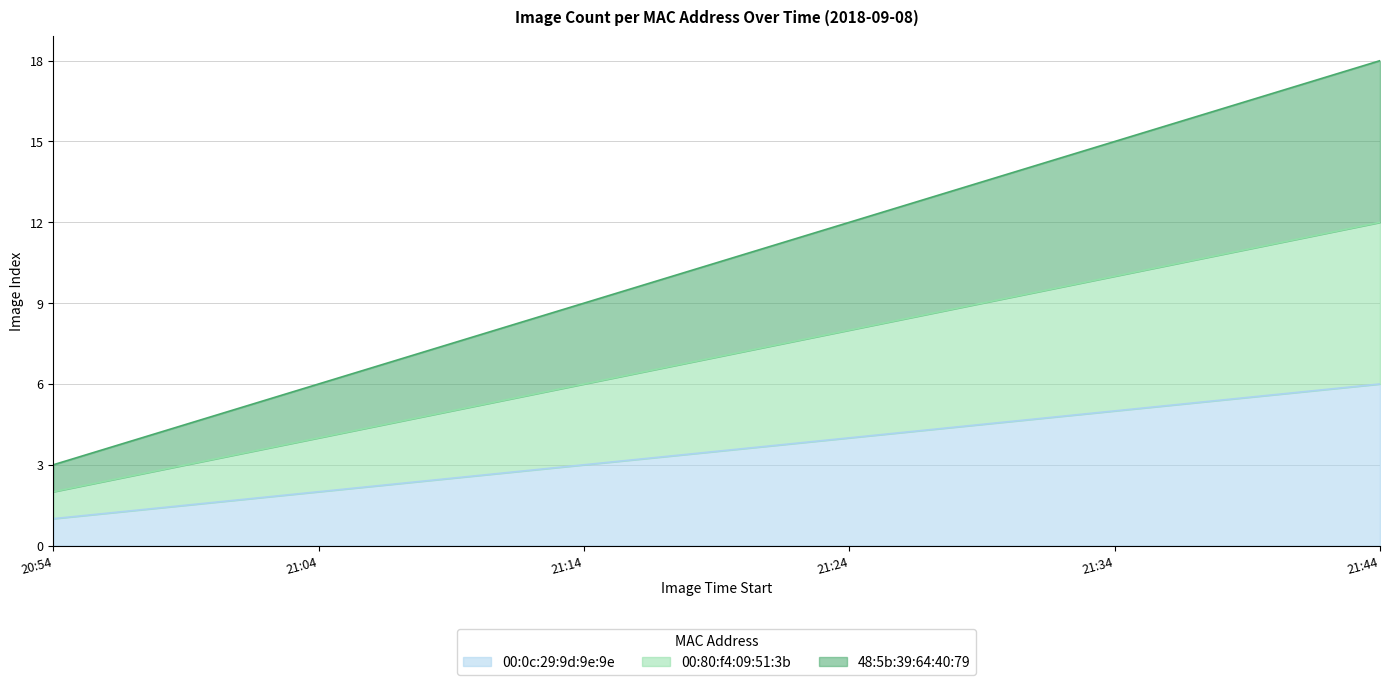

Rank the series at 20:54 from lowest to highest value.

00:0c:29:9d:9e:9e, 00:80:f4:09:51:3b, 48:5b:39:64:40:79